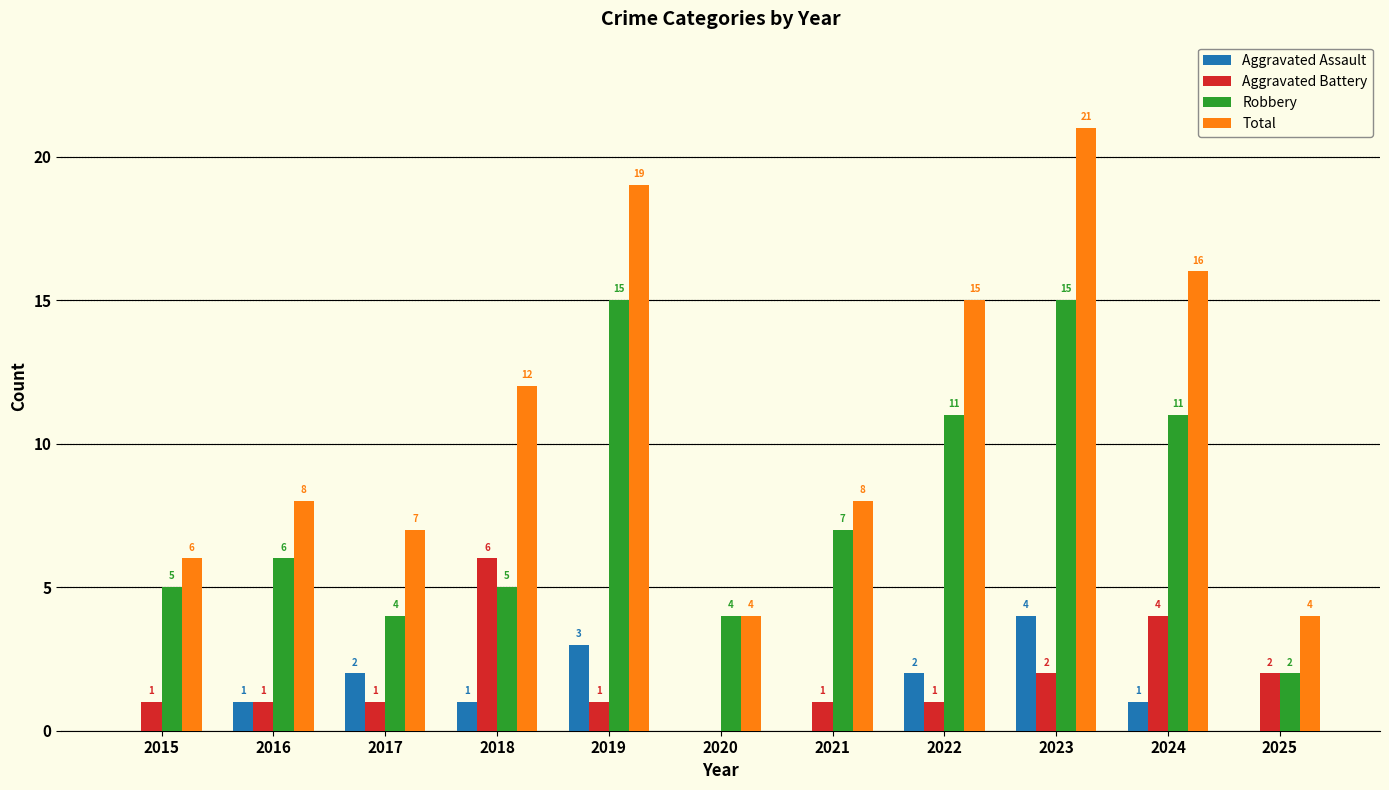

What is the maximum value shown in the chart?

21